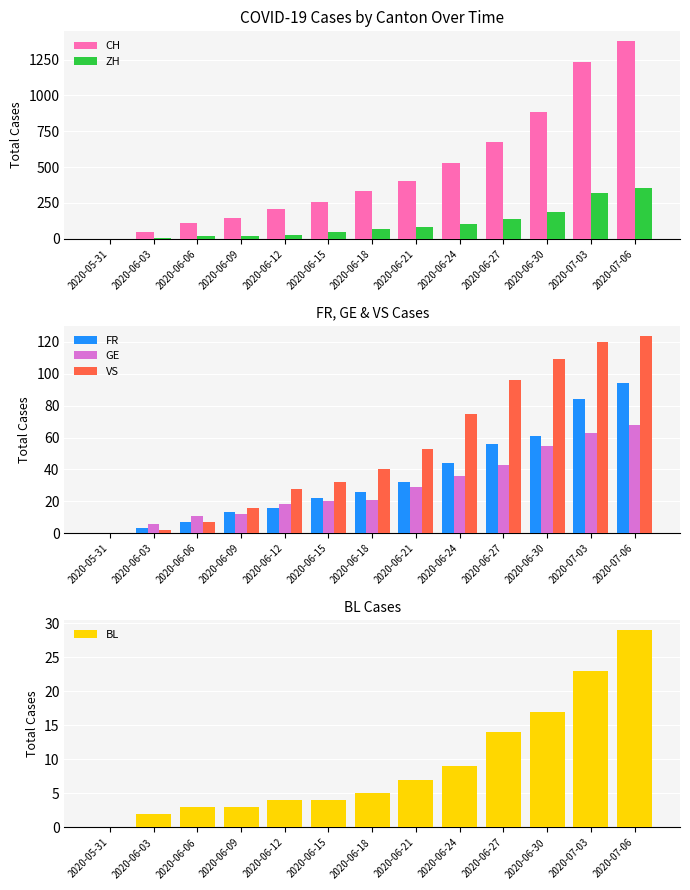

How many bars are there in total?

78